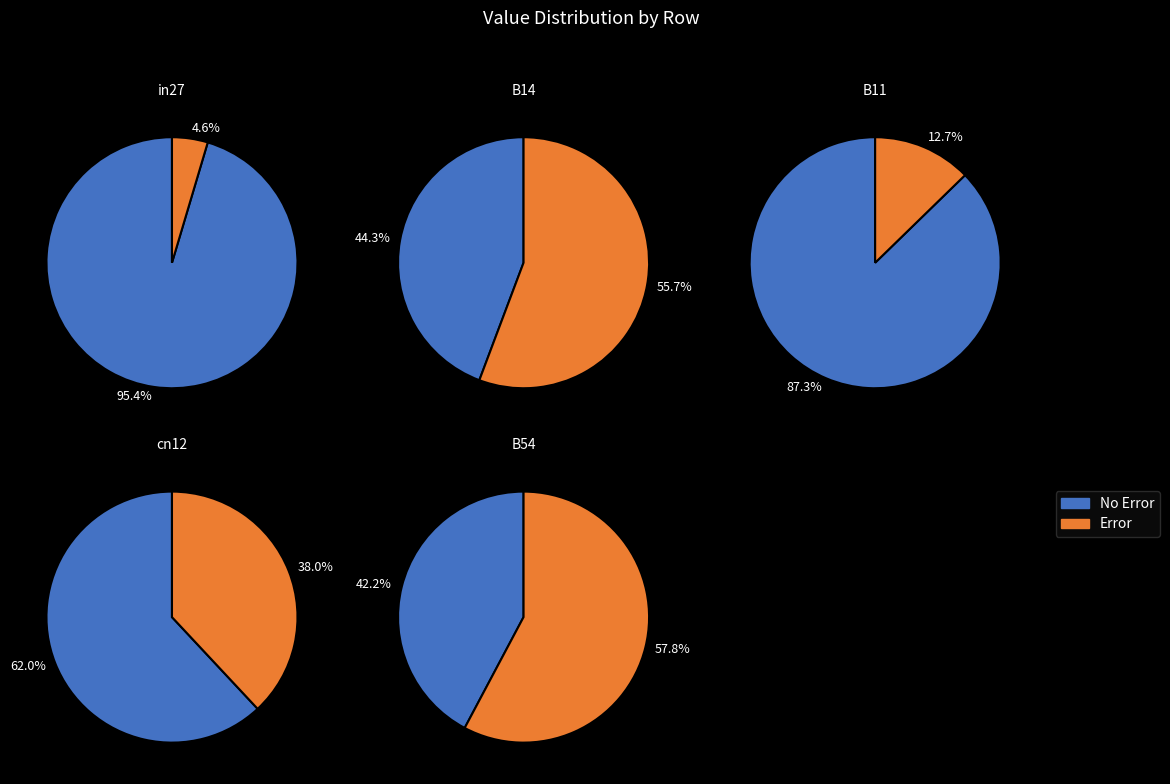

Which slice is the smallest?

in27